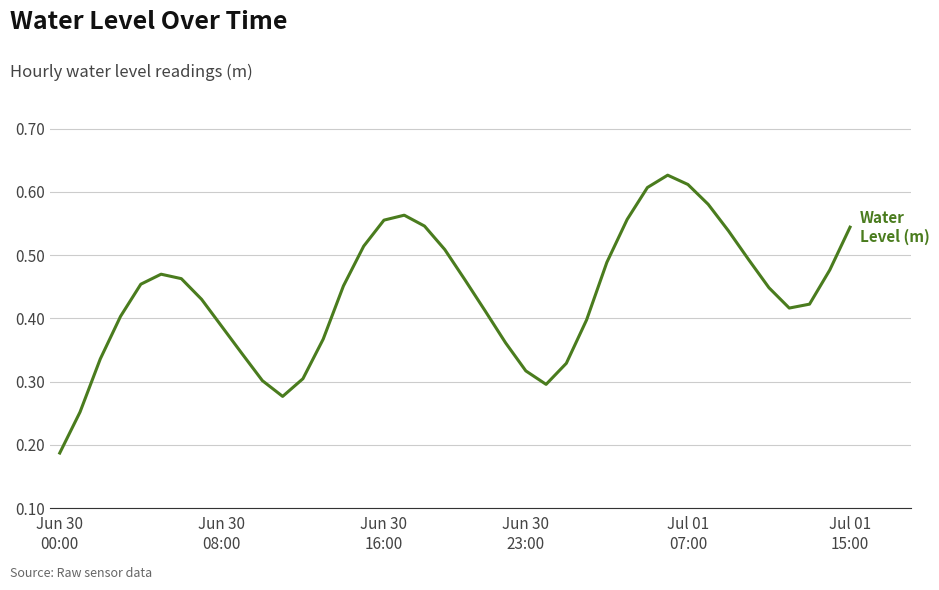

How many lines are shown in the chart?

1